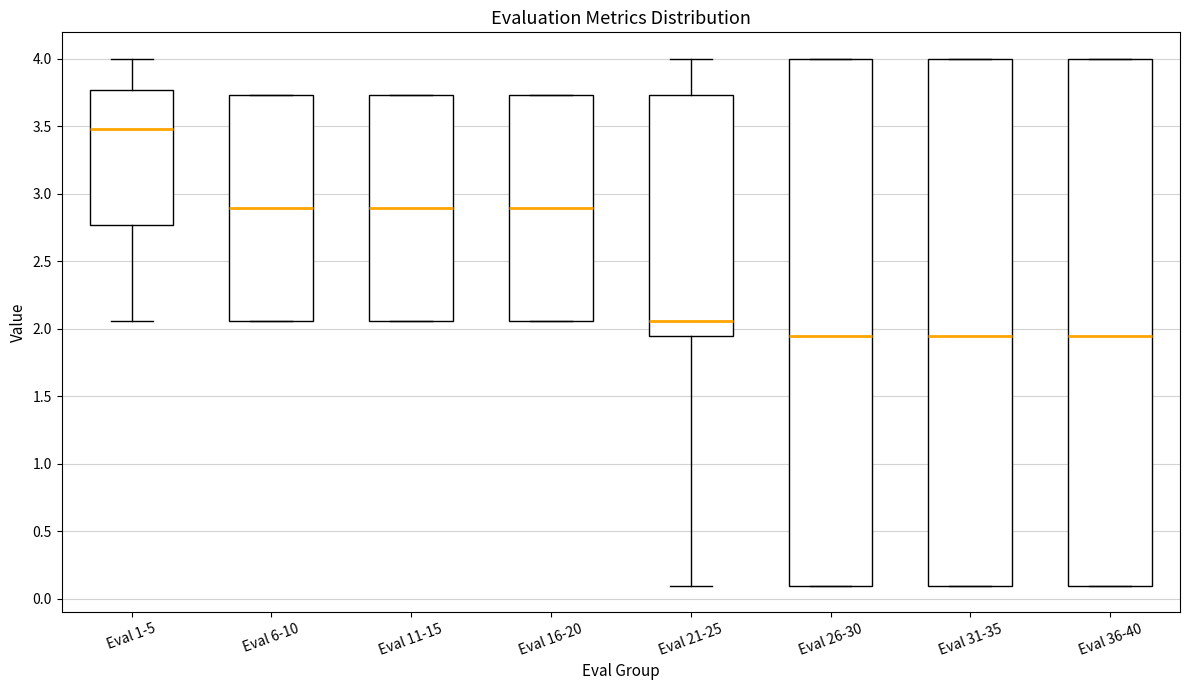

Which box has the highest median line?

Eval 1-5